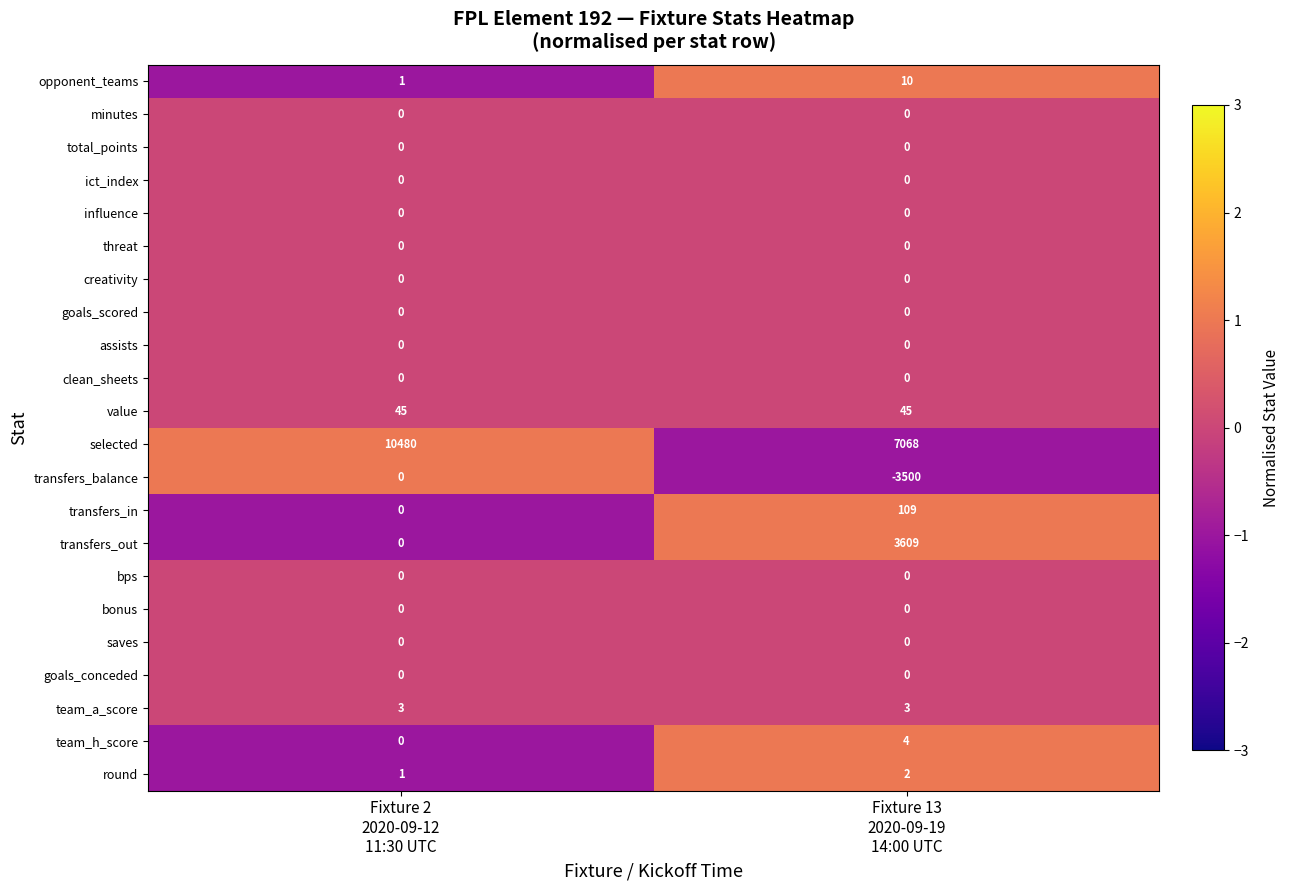

Between Fixture 2
2020-09-12
11:30 UTC and Fixture 13
2020-09-19
14:00 UTC, which series saw the biggest shift?

transfers_out